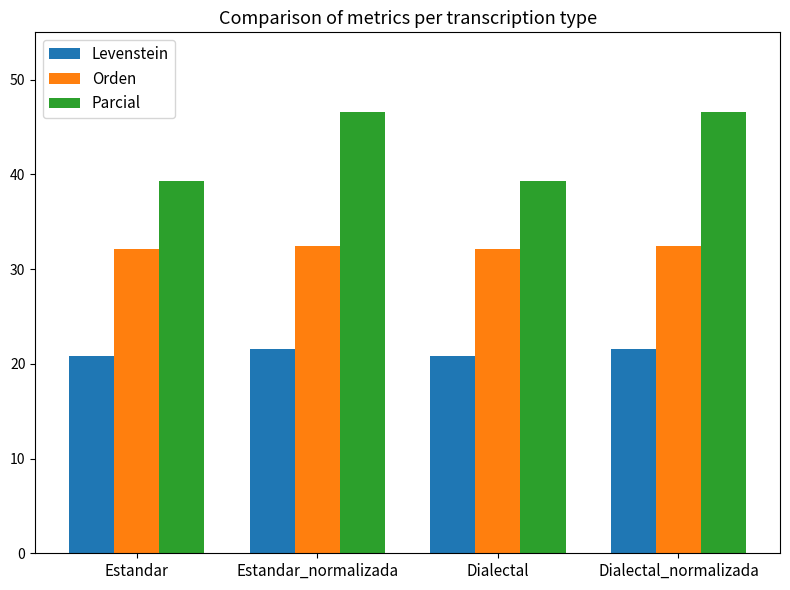

Is the value of Orden at Estandar_normalizada greater than the value of Parcial at Estandar_normalizada?

No